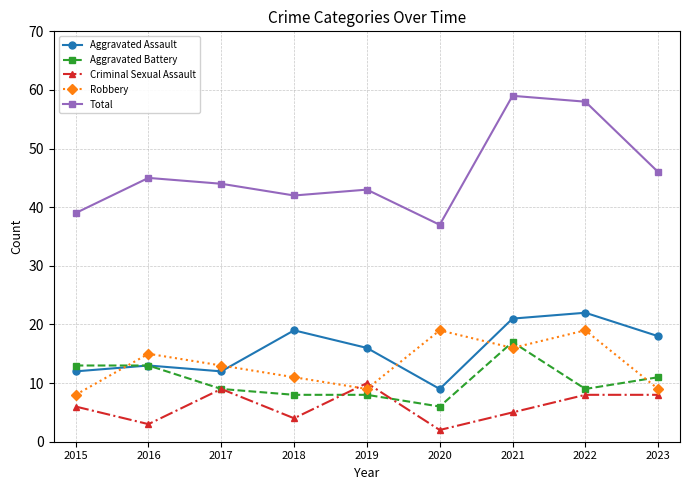

True or false: Aggravated Battery and Criminal Sexual Assault cross at least once.

True